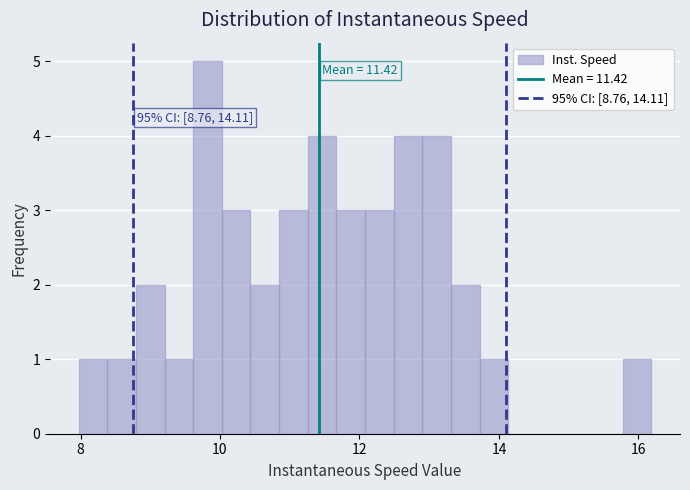

Around what value on the x-axis is the tallest bar? Give the approximate position of its centre, as read against the axis.

9.8